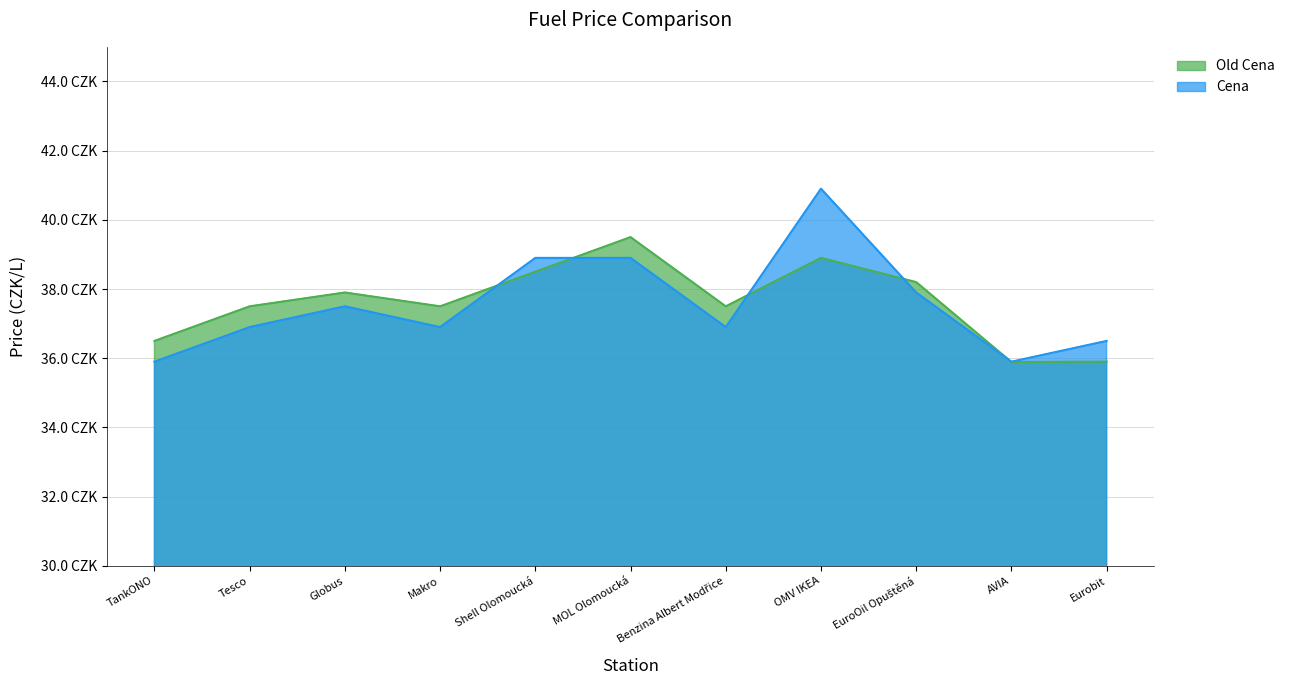

Reading left to right, transcribe all the data shown in this chart.

Old Cena: 36.5	37.5	37.9	37.5	38.5	39.5	37.5	38.9	38.2	35.9	35.9
Cena: 35.9	36.9	37.5	36.9	38.9	38.9	36.9	40.9	37.9	35.9	36.5